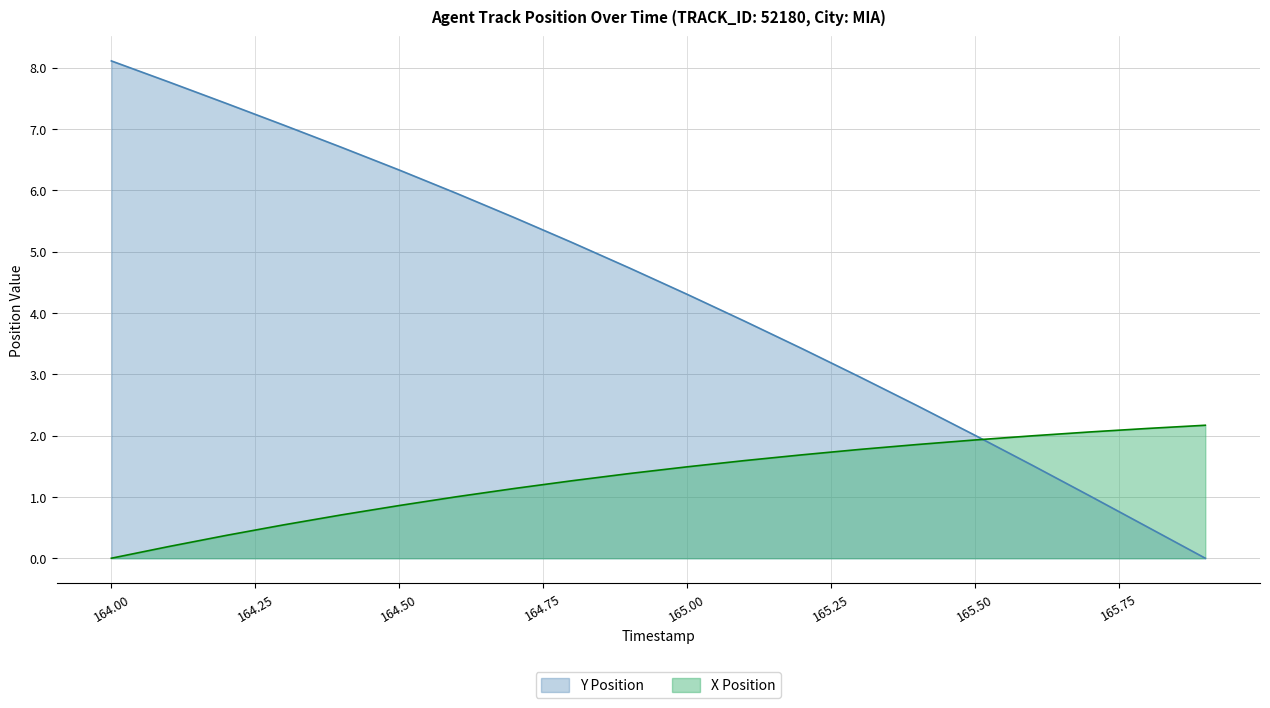

At which label is Y closest to 4?

165.1